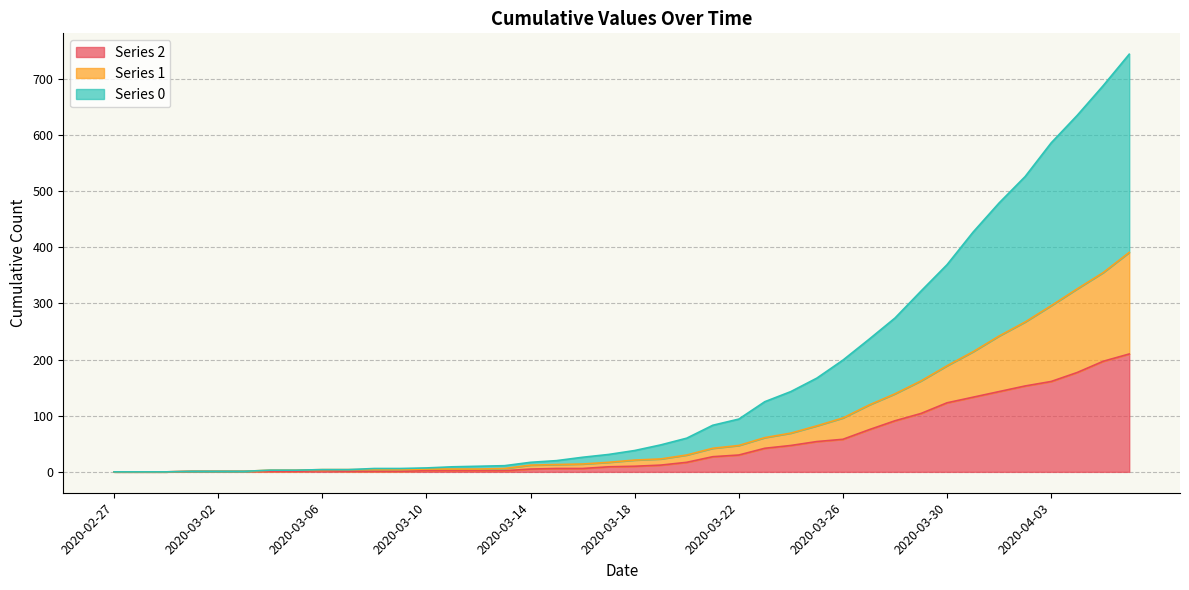

True or false: 2 has more than 2 points higher than both neighbors.

False